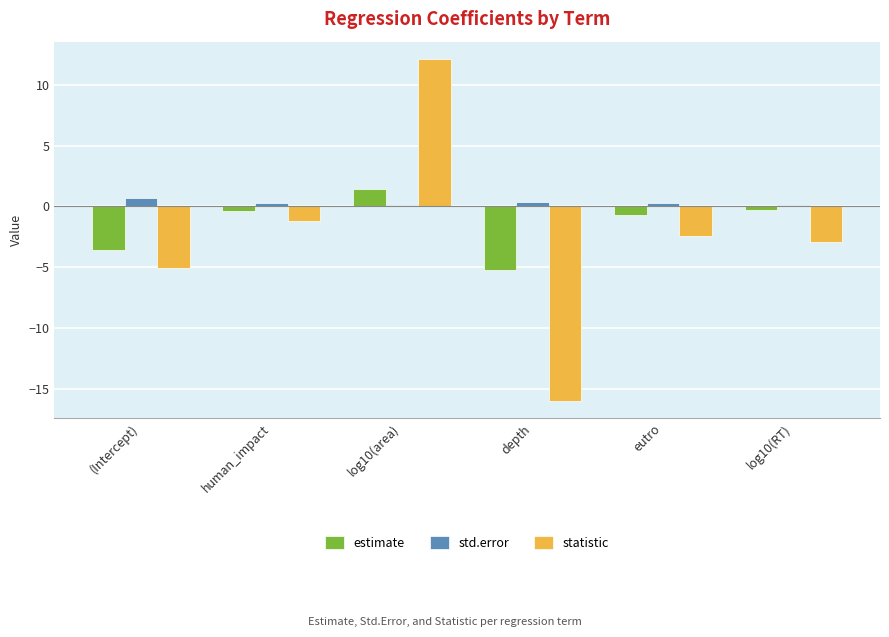

Which label corresponds to the largest value in the chart?

log10(area)